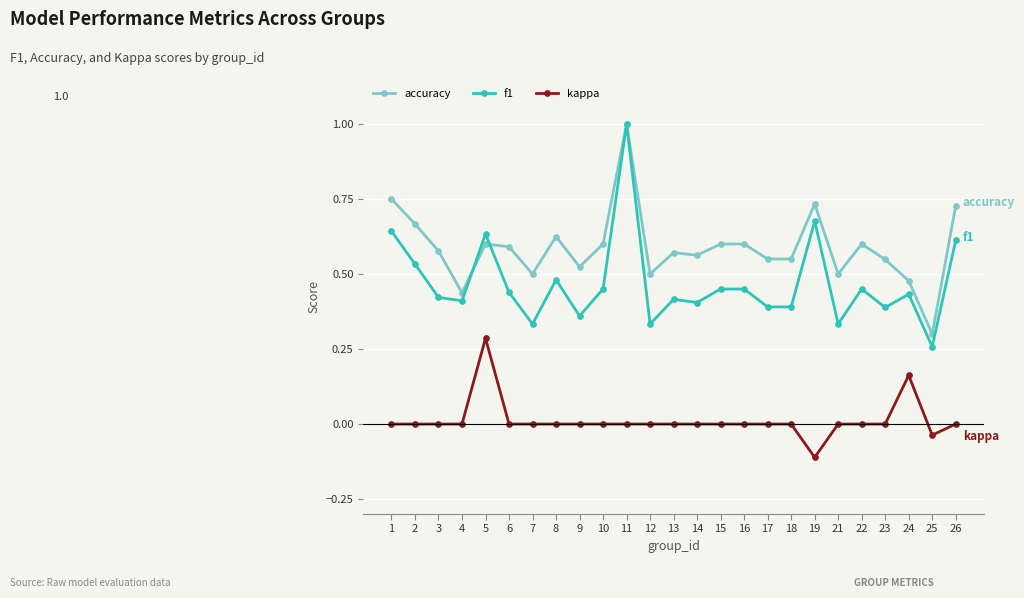

At which label is accuracy closest to 0?

25